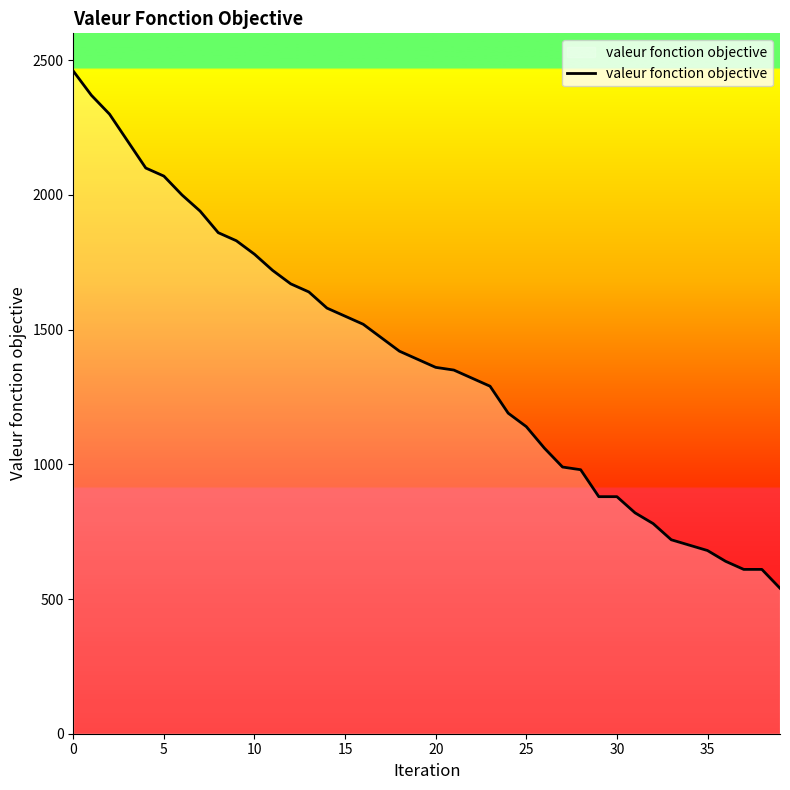

How many series are shown in this chart?

1